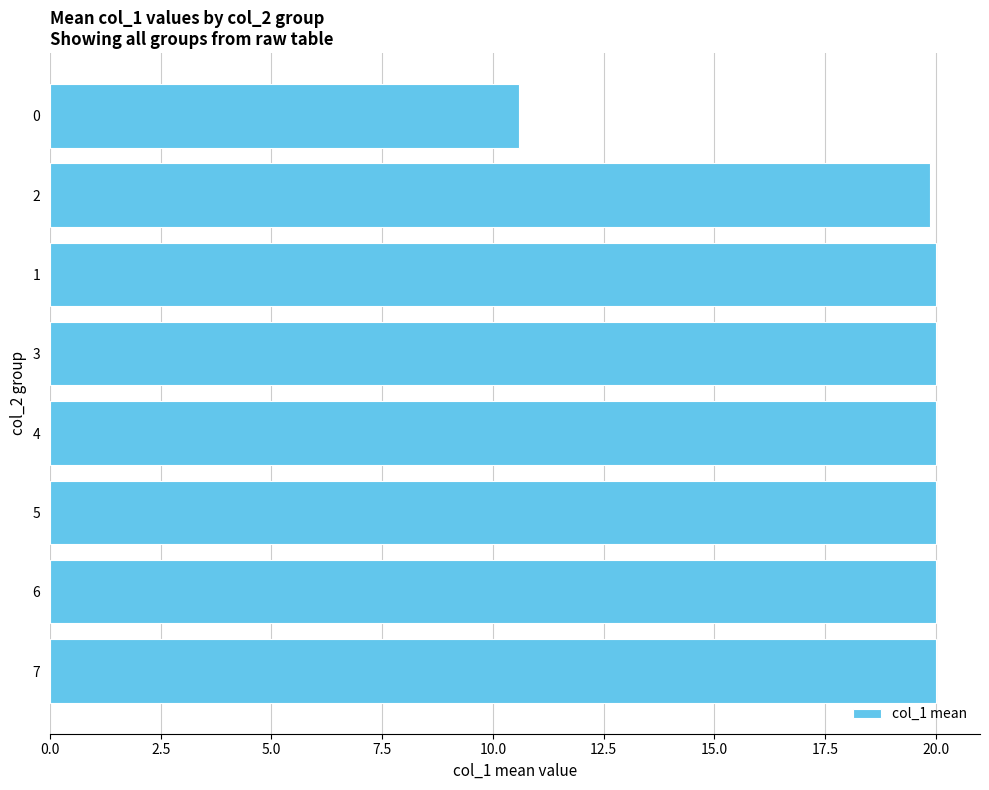

Reading bottom to top, extract all data points from this chart.

20.0	20.0	20.0	20.0	20.0	20.0	19.9	10.6